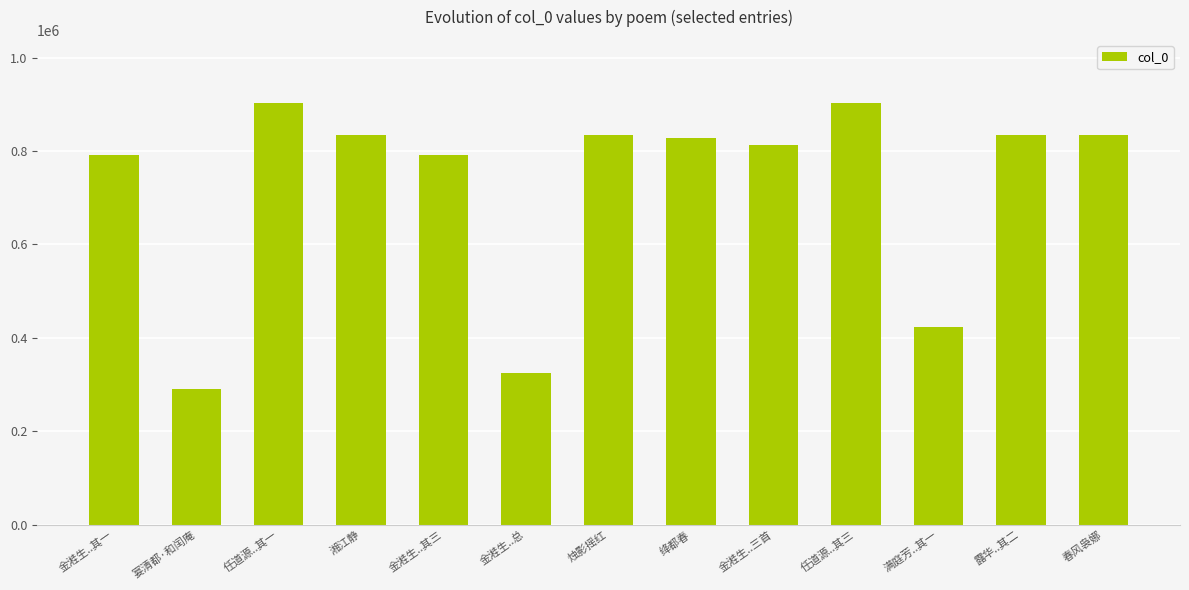

Which has a higher value, 金溎生..总 or 金溎生..其三?

金溎生..其三